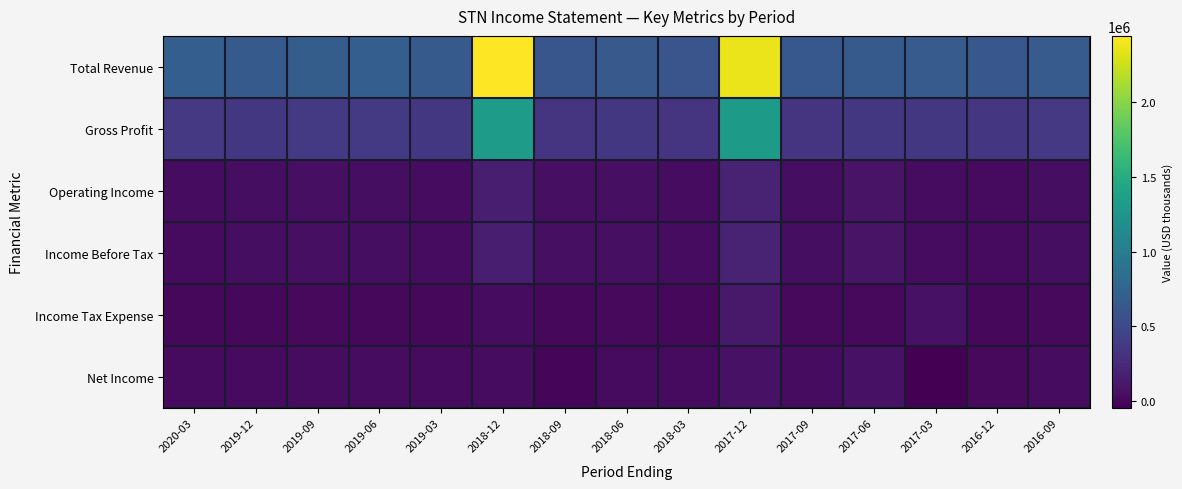

Which has a higher value, 2019-06 or 2018-06?

2019-06